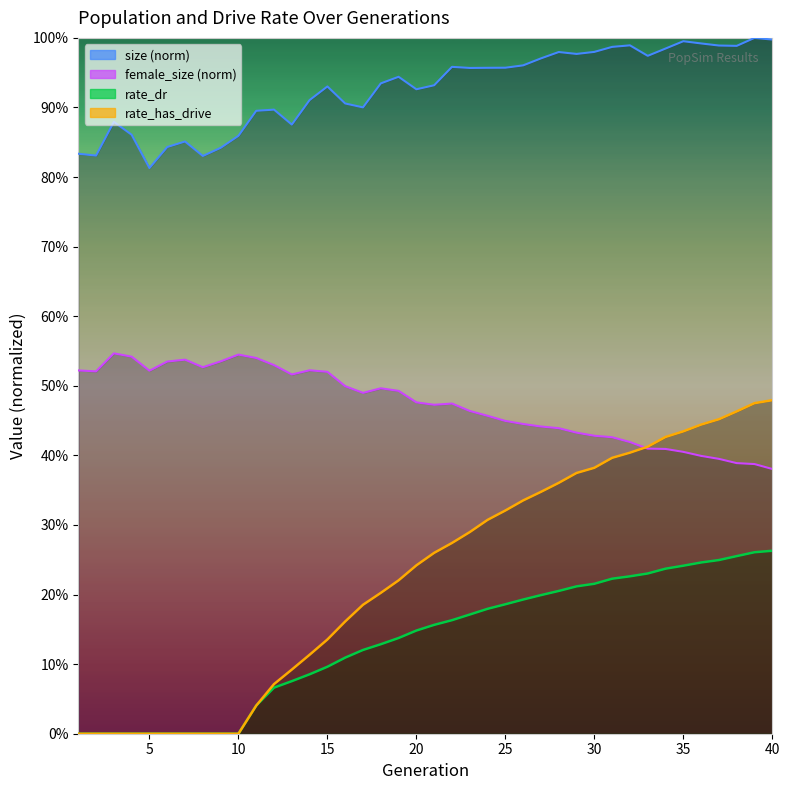

What is the sum of all size values?

37.1